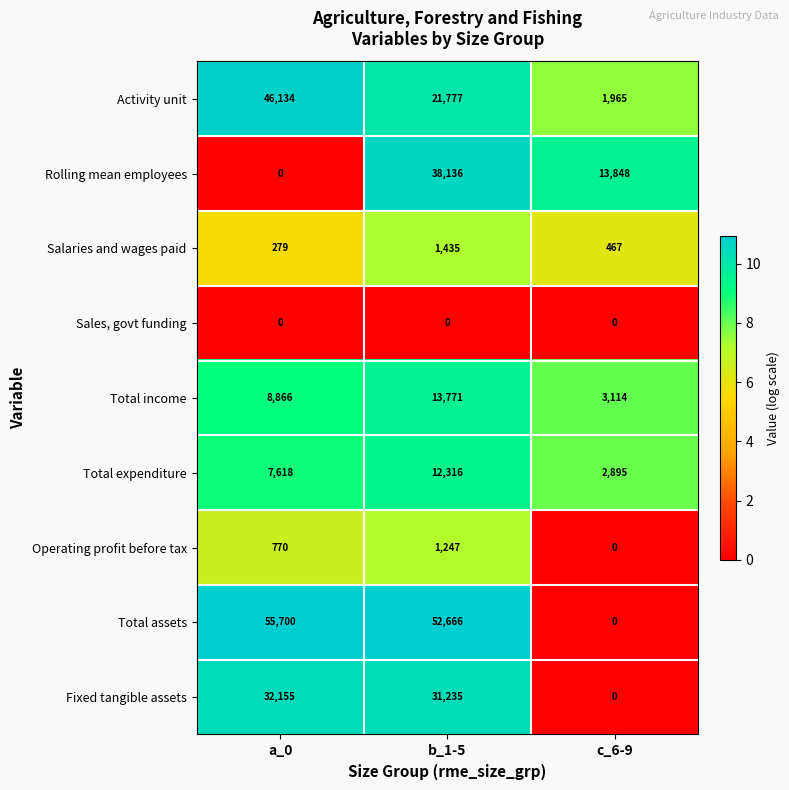

What is the difference between the Total expenditure values at b_1-5 and a_0?

4698